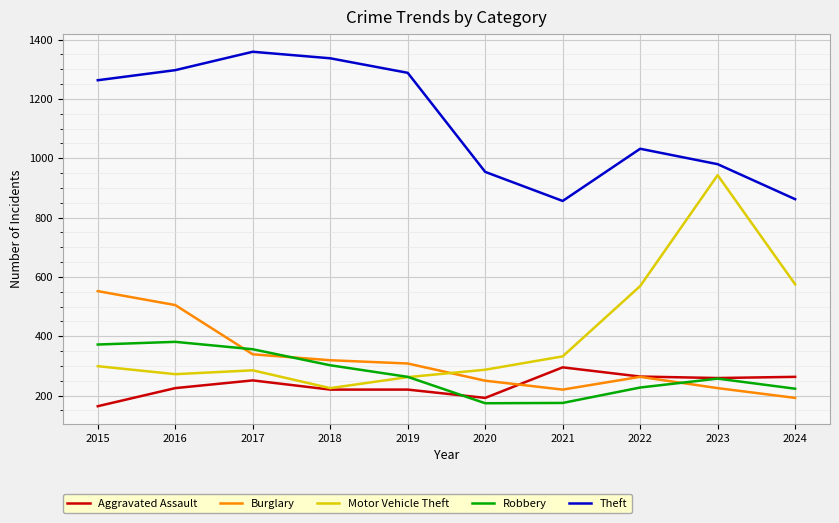

What is the lowest value of the Motor Vehicle Theft series?

225